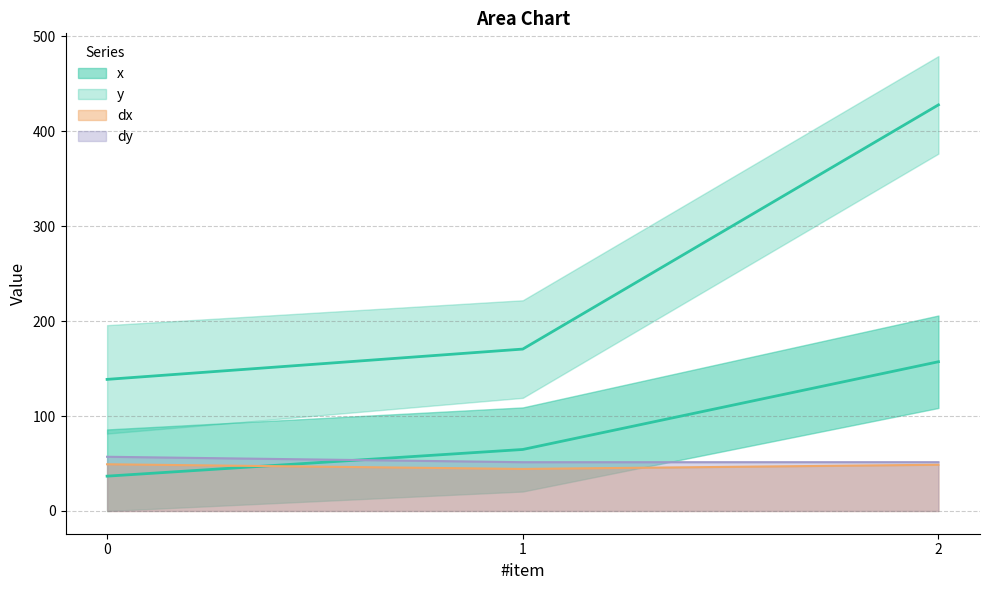

What is the value of the dx point at the 2nd from the left?

44.3